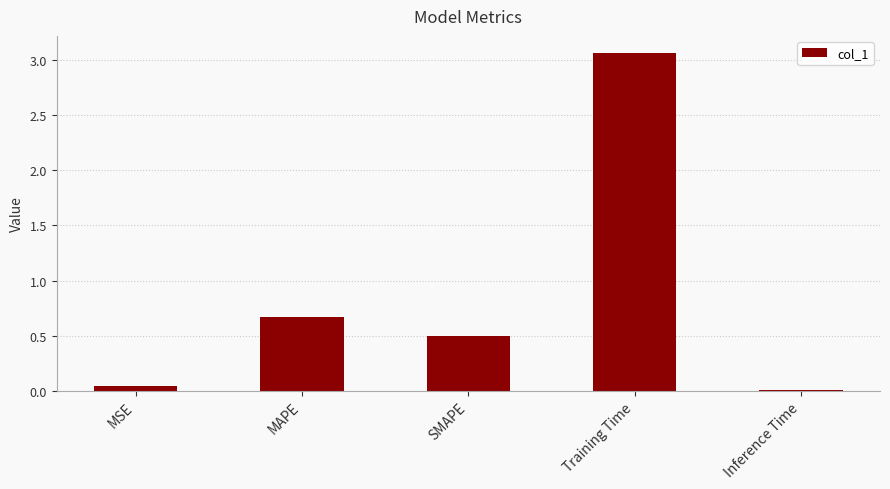

The value at Inference Time is 0.0. True or false?

True